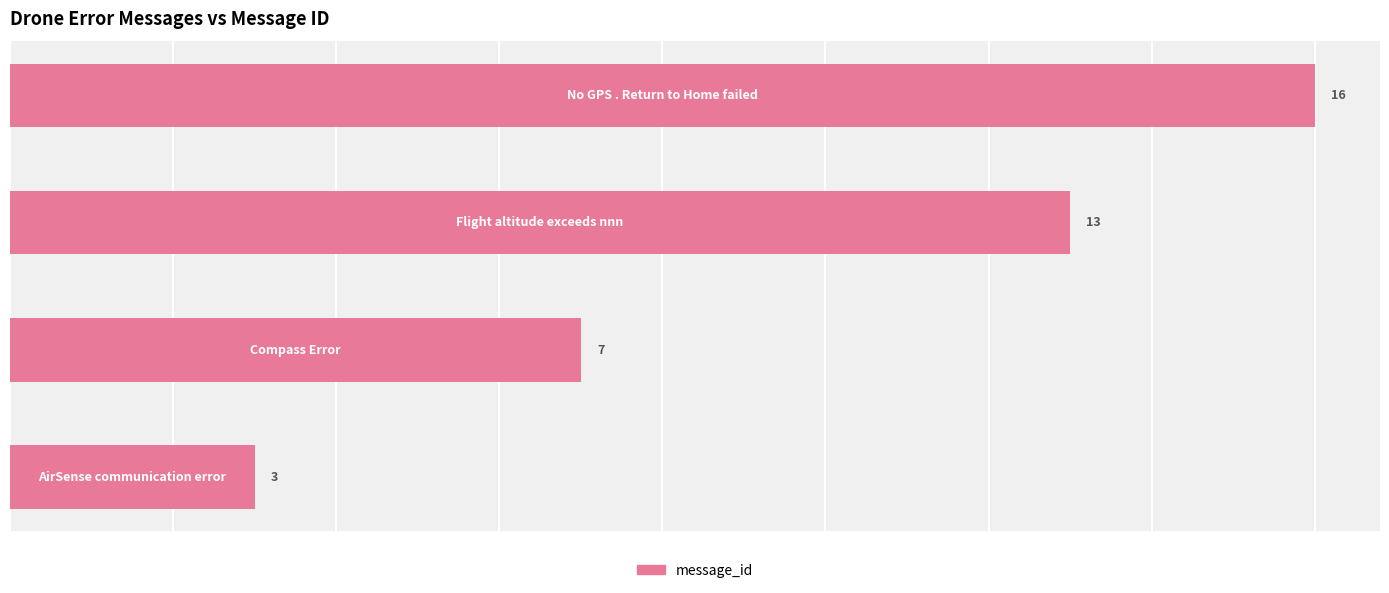

Count the values in the range 7 to 16.

3